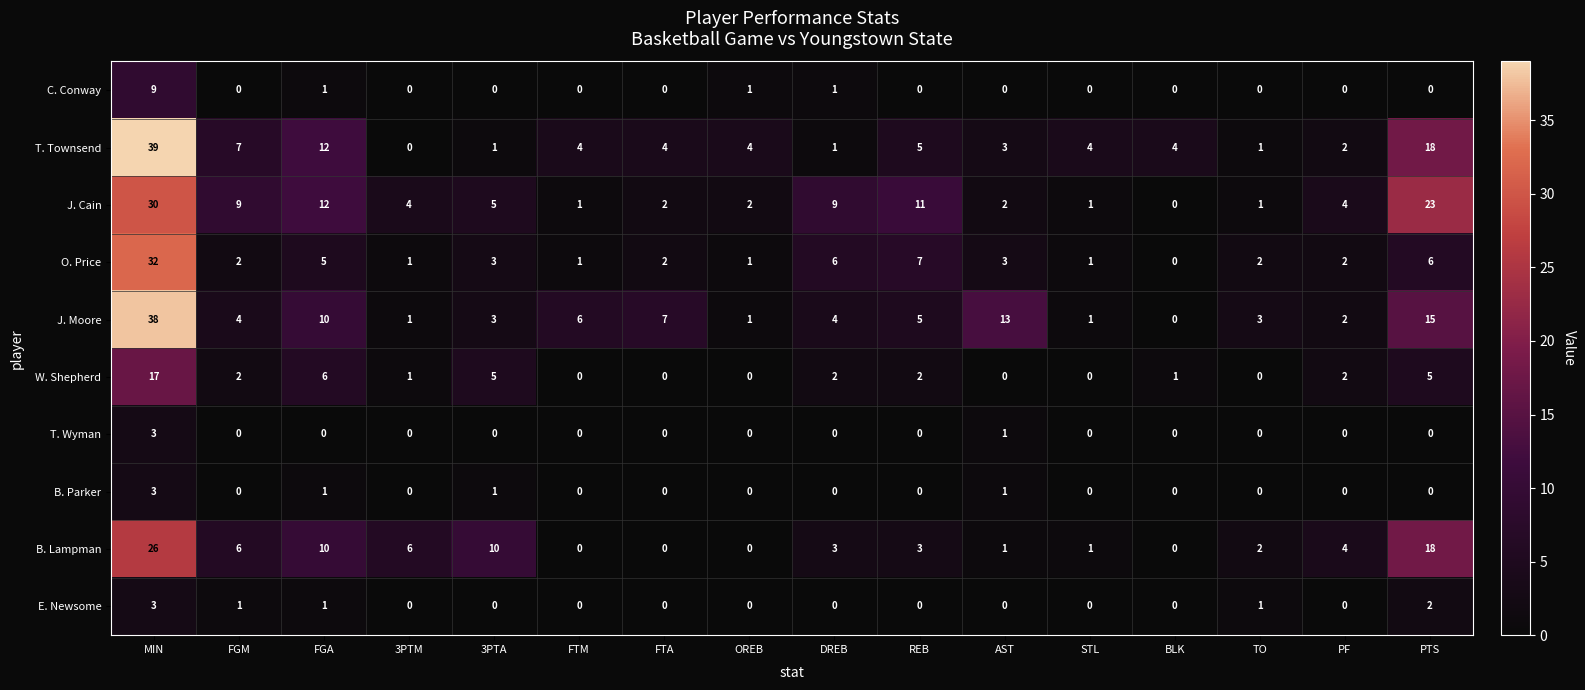

What is the maximum value shown in the chart?

39